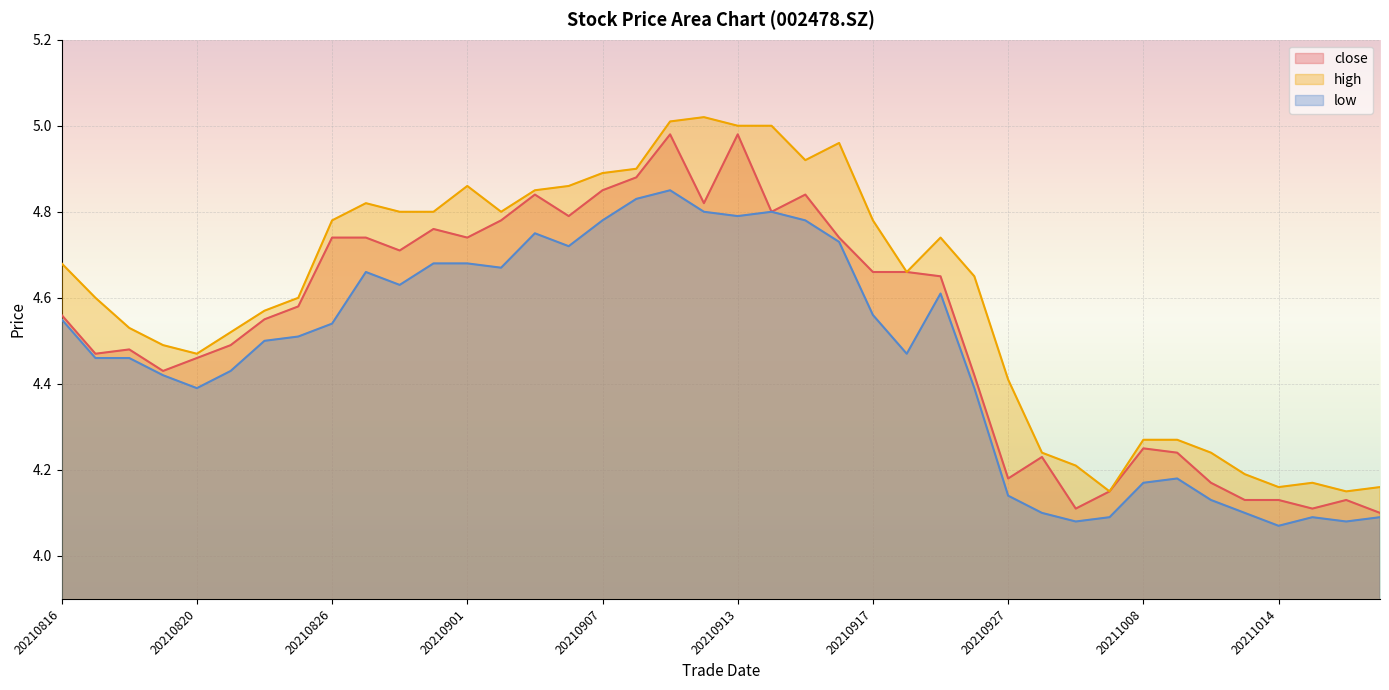

What is the total value across all series at 20210816?

13.8